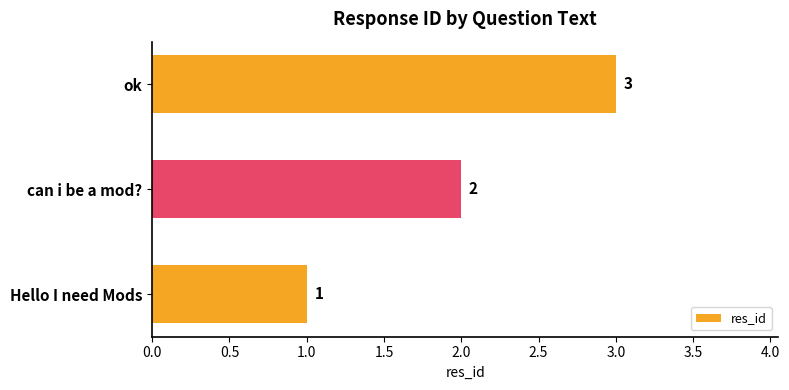

What is the average value?

2